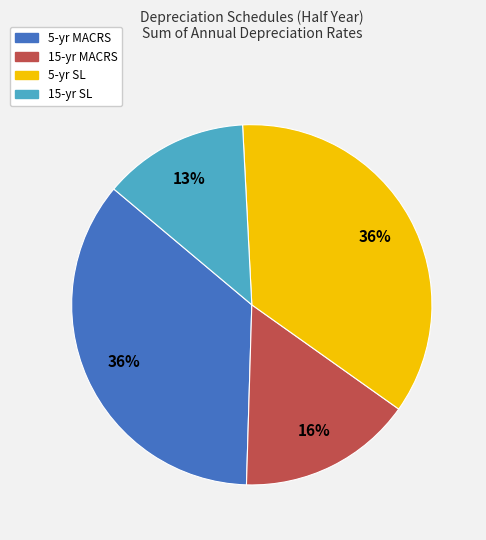

What is the smallest slice in the pie chart?

15-yr SL